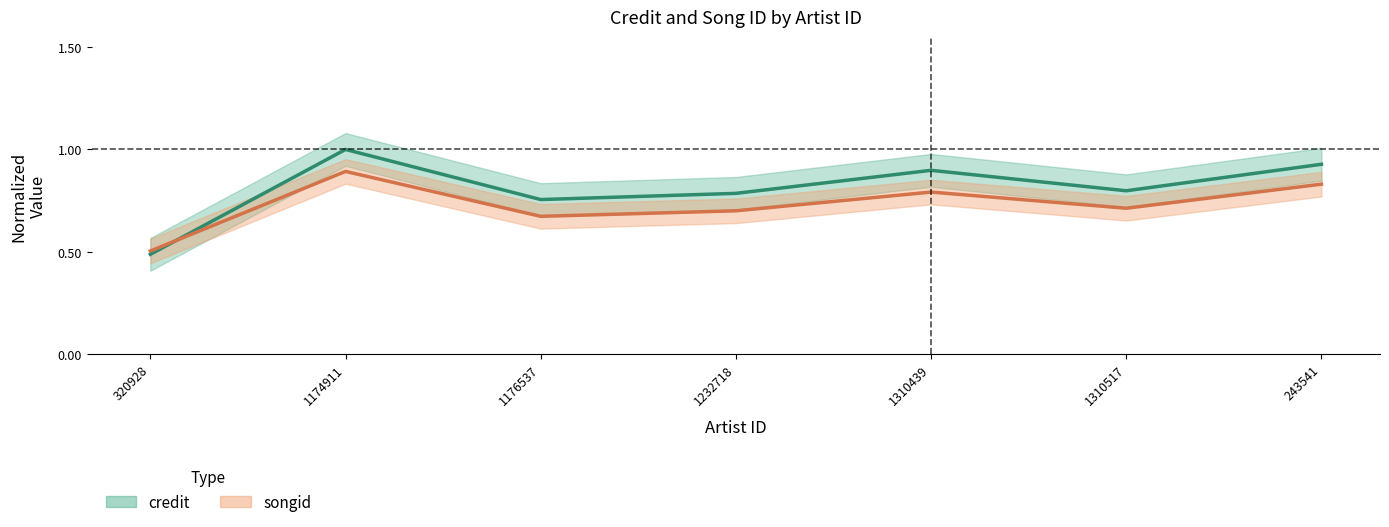

The value of songid at 243541 is 1.4. True or false?

False